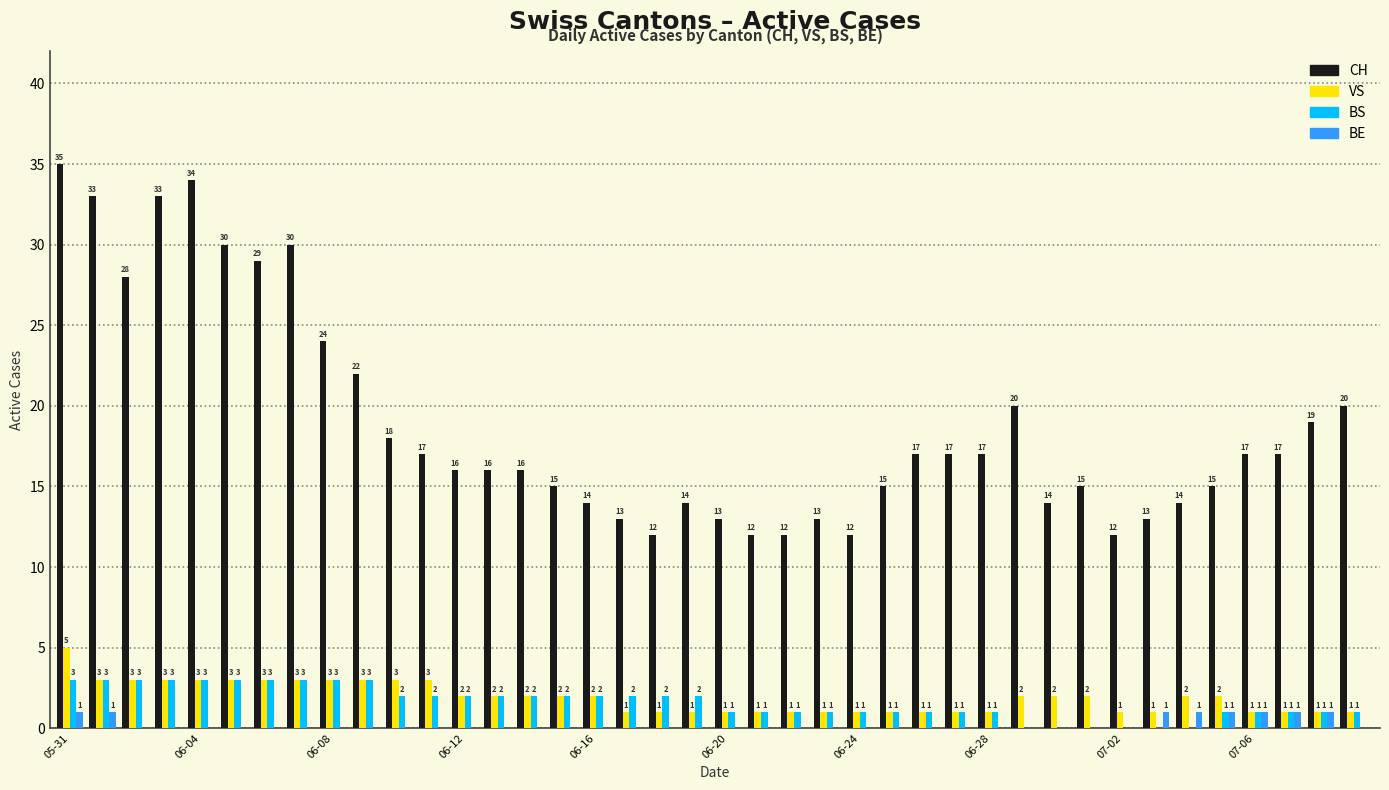

Which series has the largest total across all categories?

CH